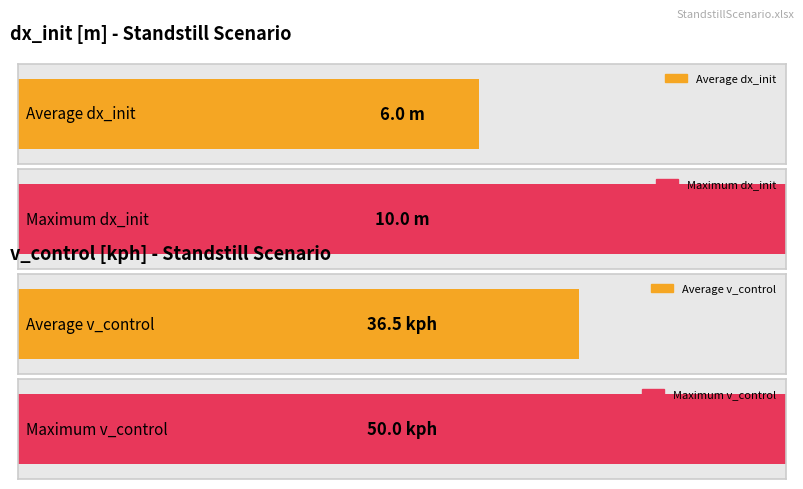

How many bars are there in each group?

2